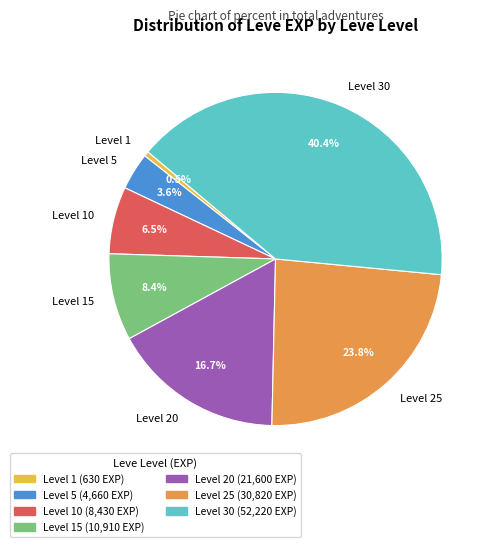

Between Level 1 and Level 30, which is larger?

Level 30